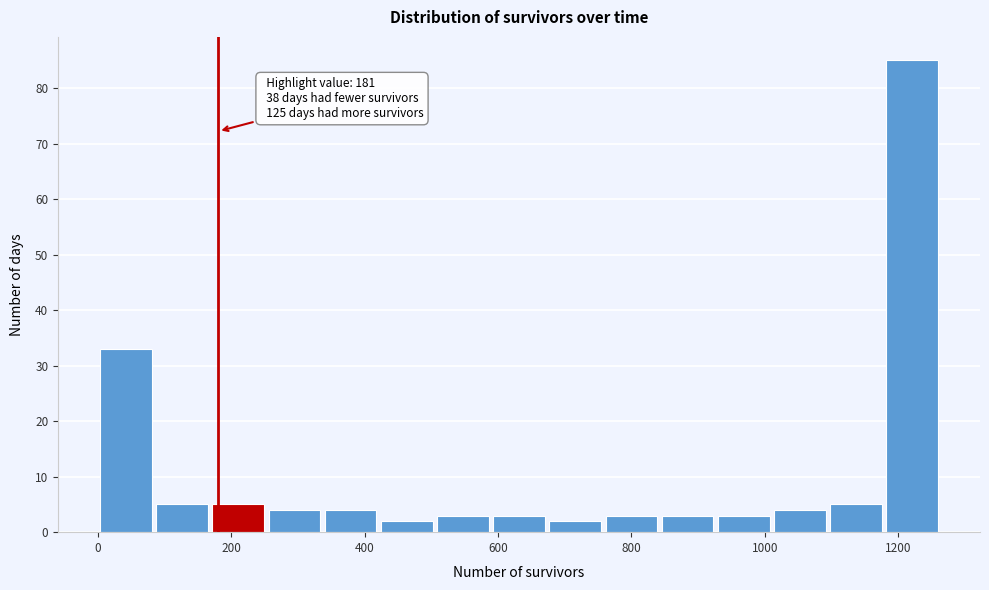

Over which range of the x-axis is the bar tallest?

1180 to 1260